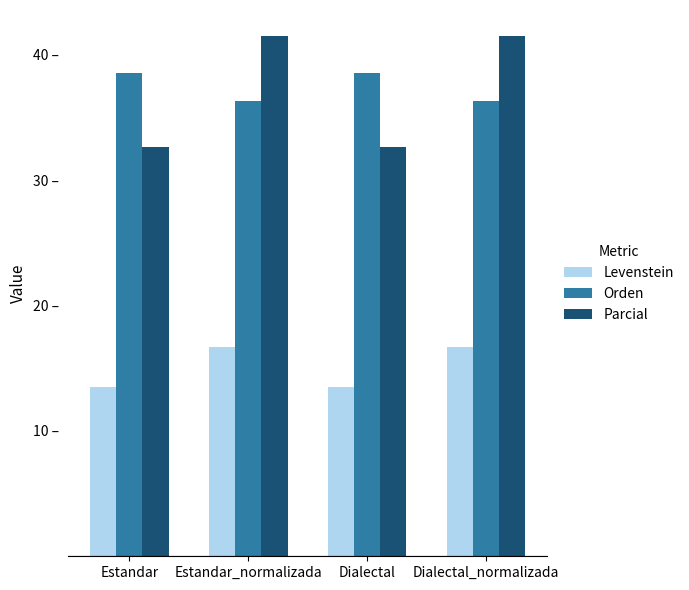

What is the spread (max minus min) of values at Dialectal?

25.1